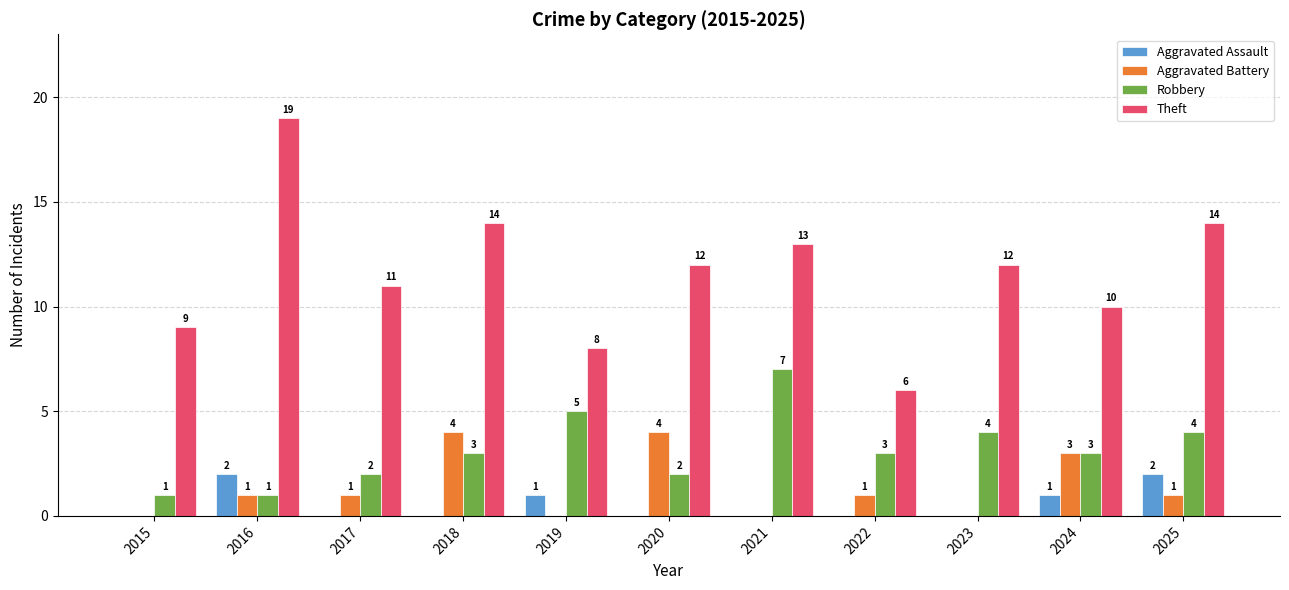

Count the number of categories in the chart.

11